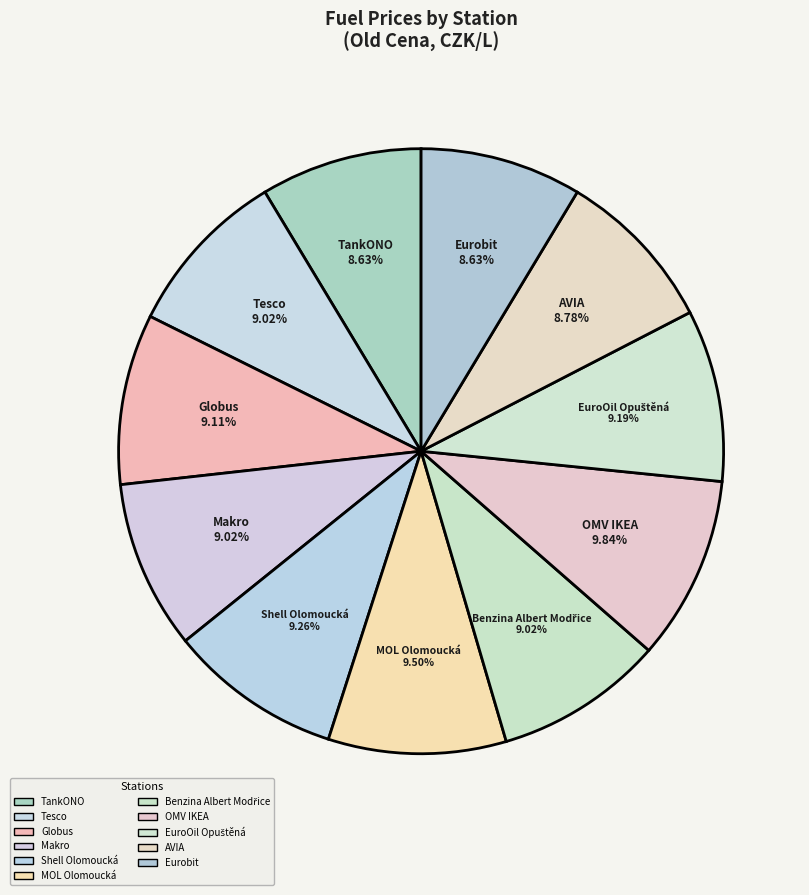

Do MOL Olomoucká and Shell Olomoucká together represent more than half of the pie?

No